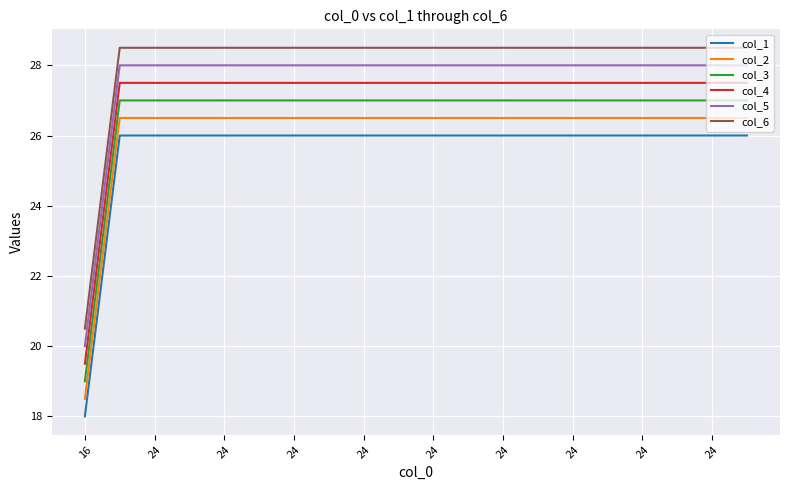

Rank the series by their maximum value, from lowest to highest.

col_1, col_2, col_3, col_4, col_5, col_6